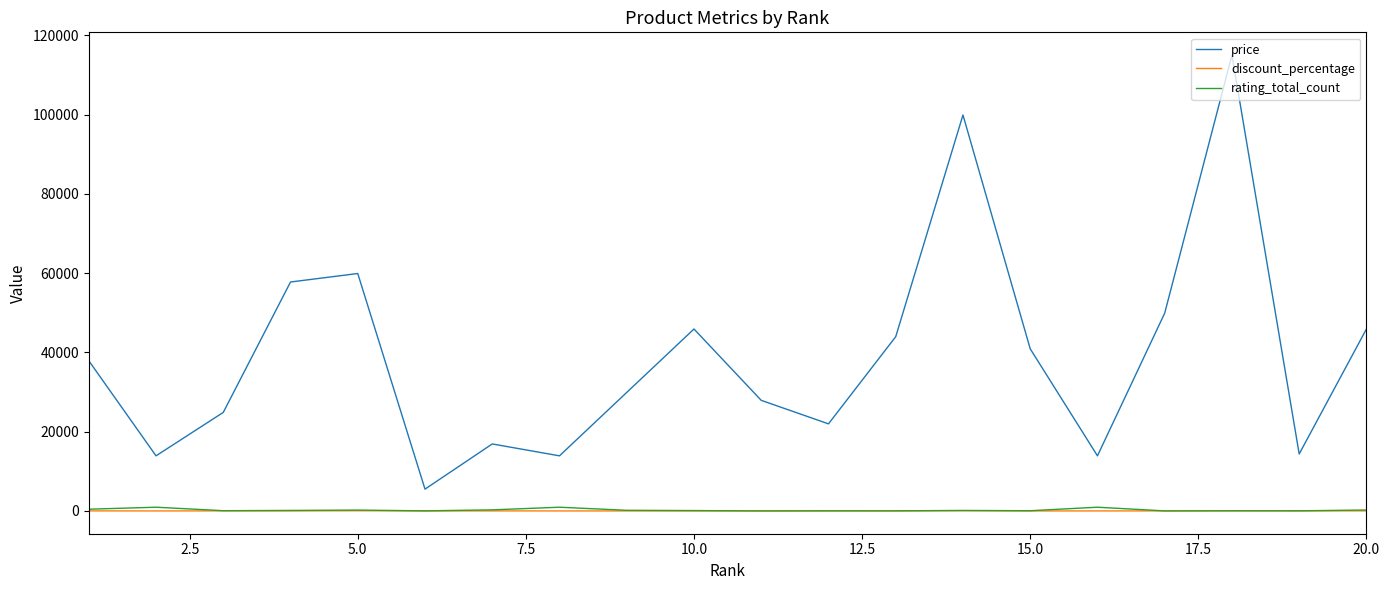

Which series has the largest total across all categories?

price